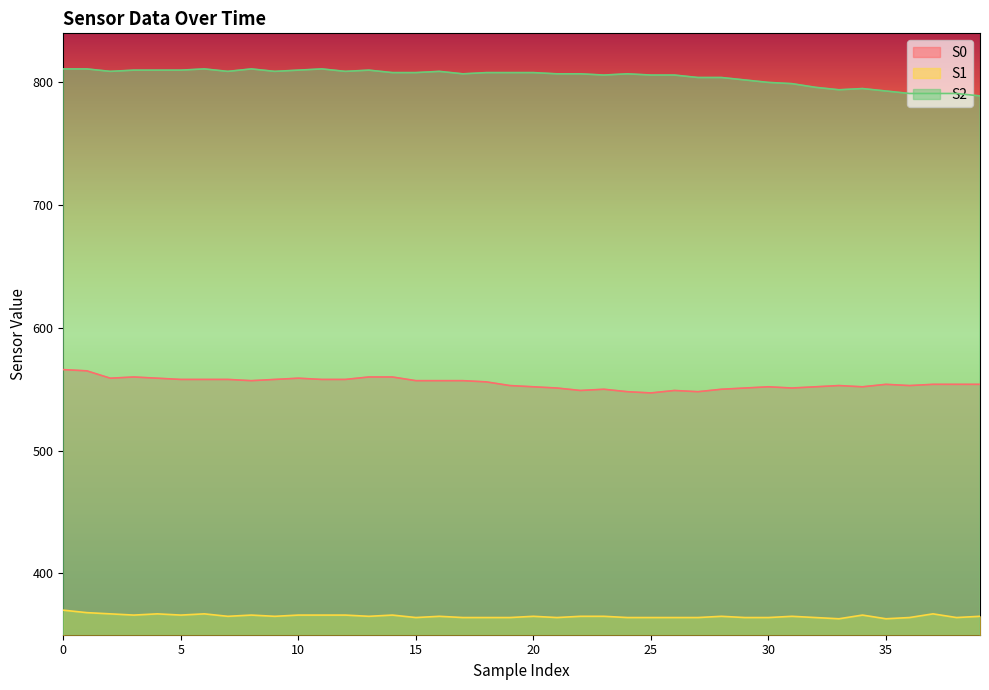

What is the value of the S2 point at the 11th from the left?

810